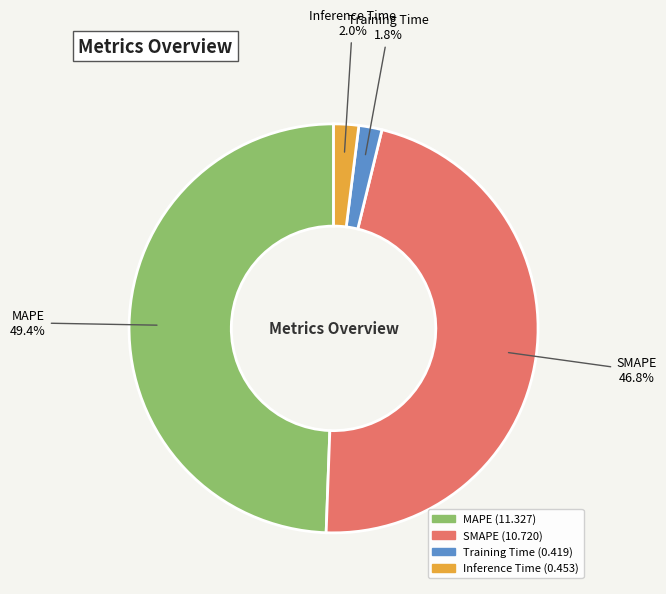

Is Inference Time the majority of the pie?

No